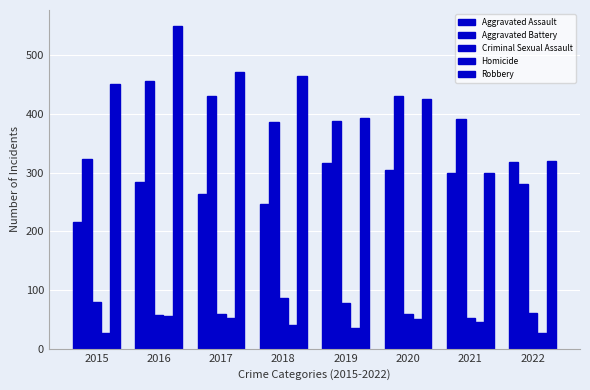

Which series has the widest spread of values?

Robbery